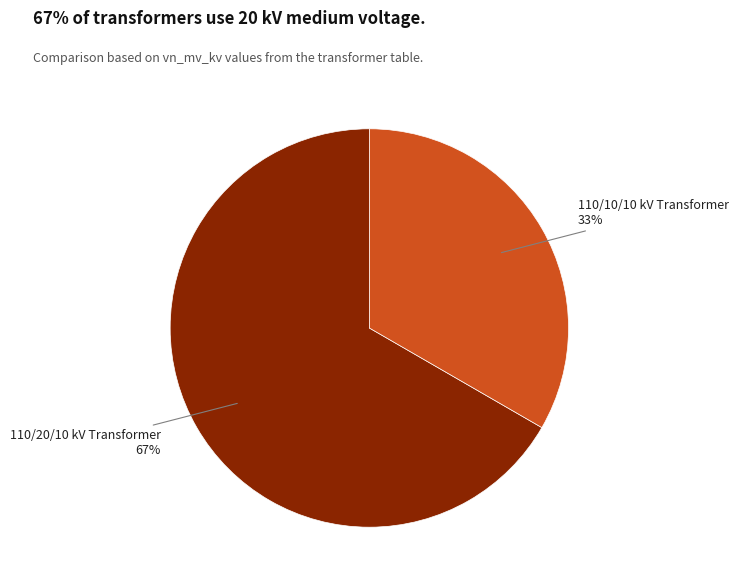

To the nearest percent, what is the average slice percentage?

50%